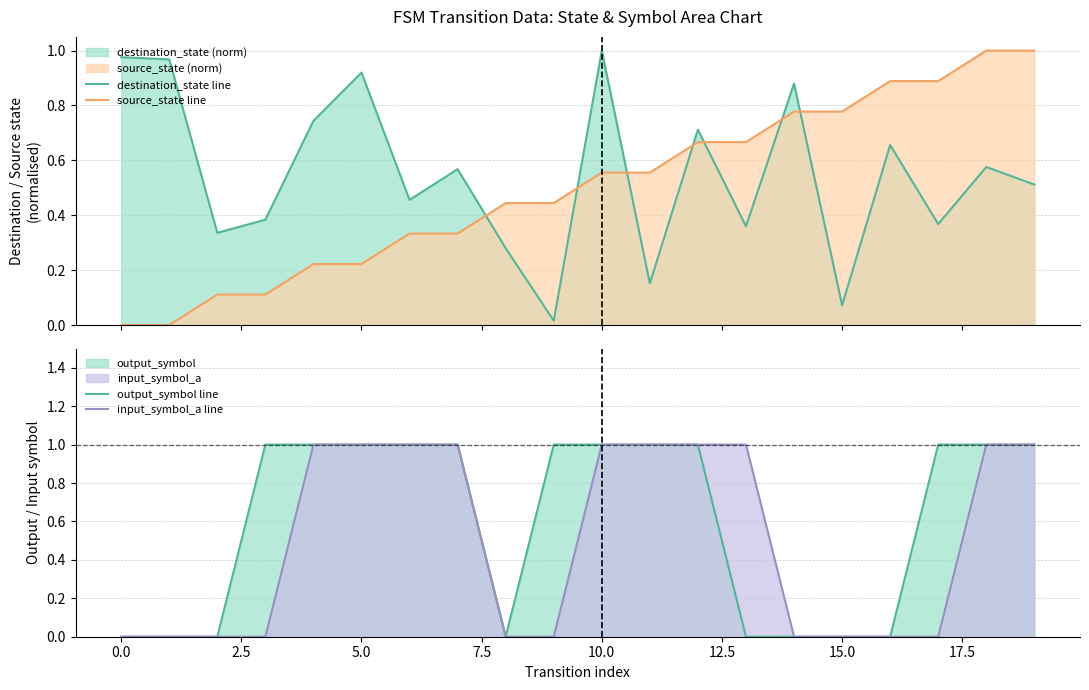

Which series ends up on top after the final intersection of source_state line and destination_state line?

source_state line